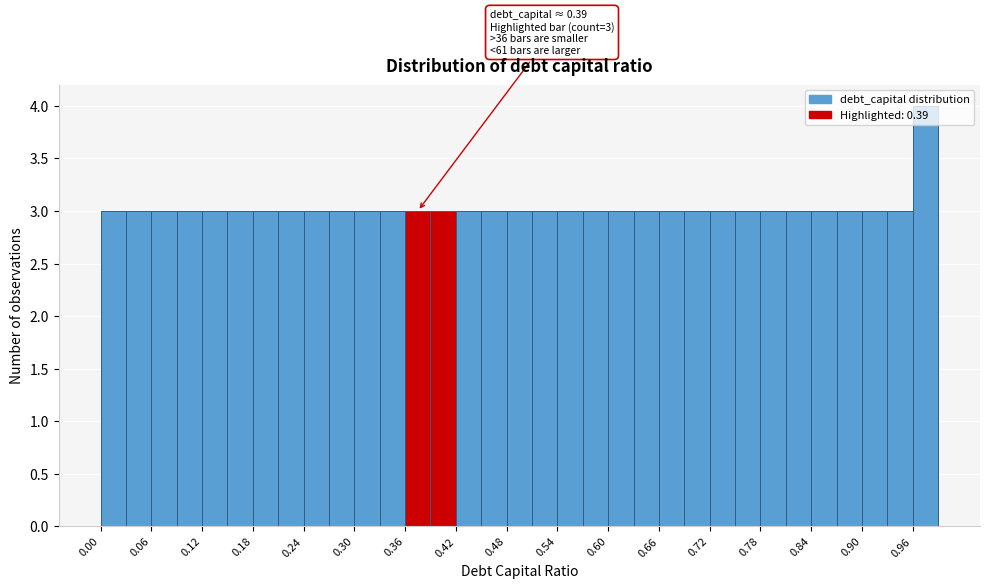

Read against the x-axis, roughly where is the centre of the tallest bar?

0.98